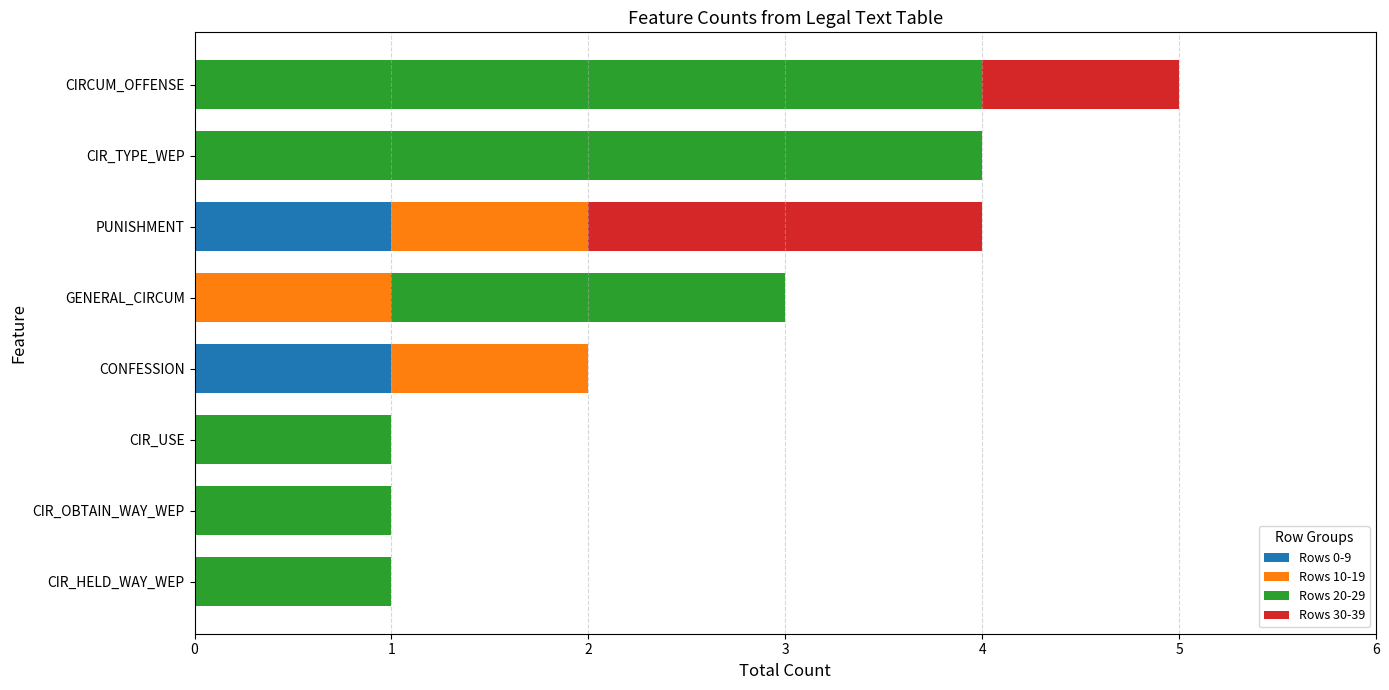

The value of Rows 0-9 at CIRCUM_OFFENSE is 0. True or false?

True